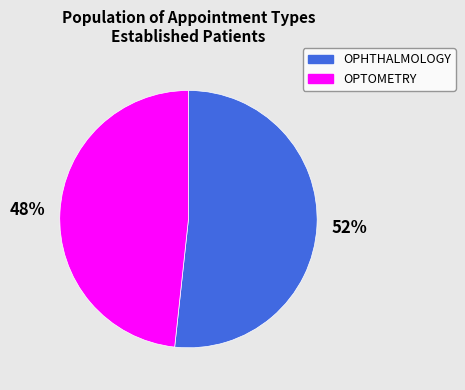

Count the number of slices in the pie.

2